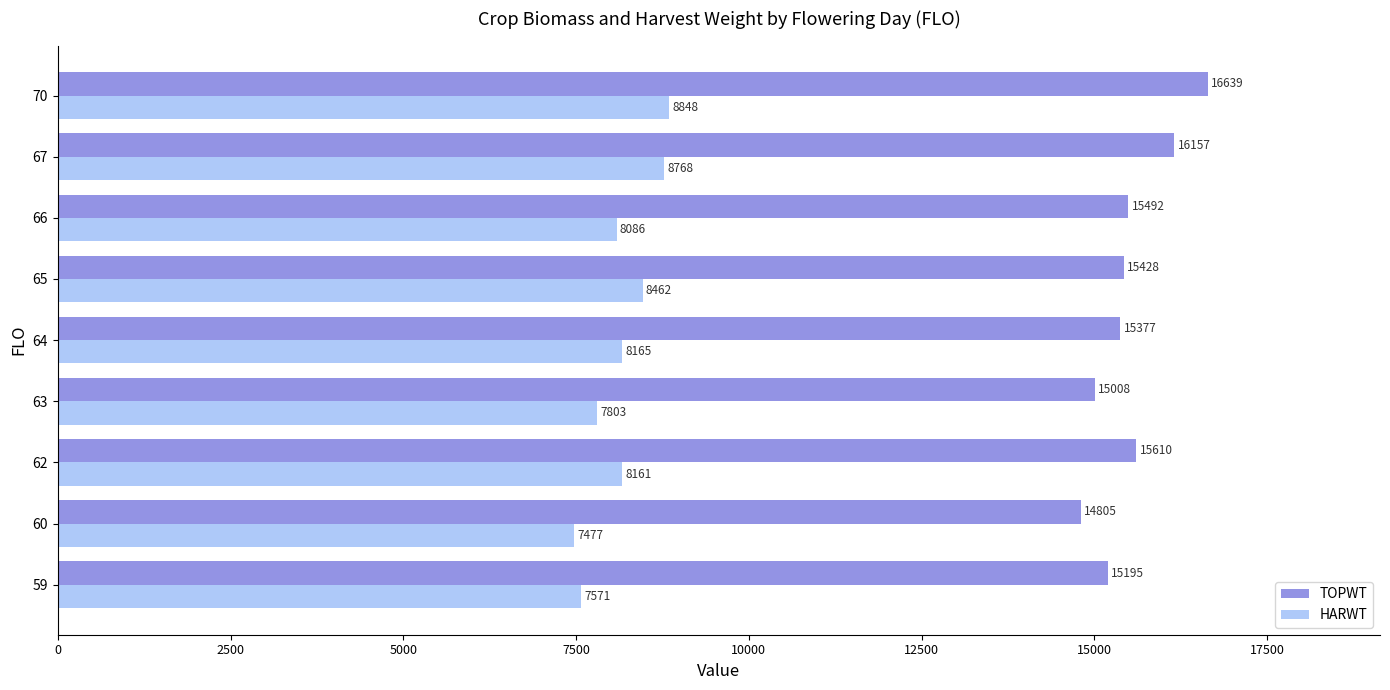

Count the number of data series in this chart.

2